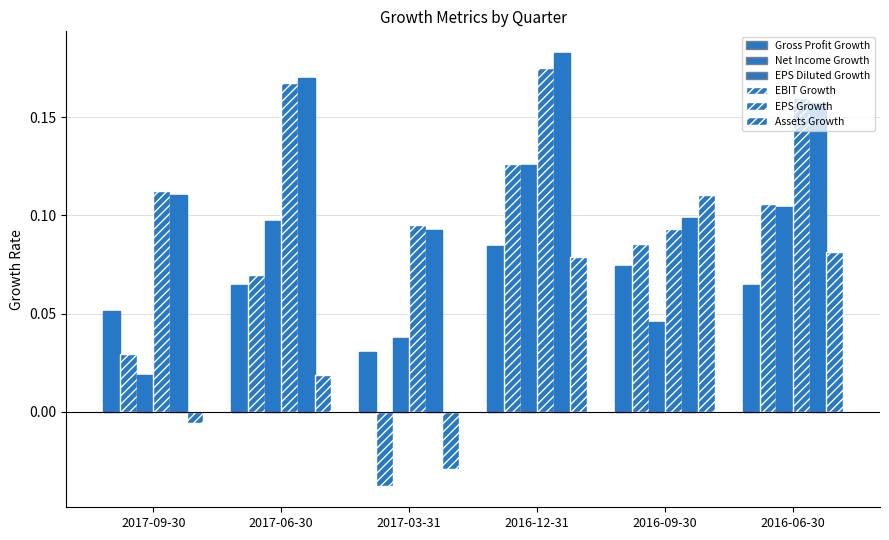

Which series has the widest spread of values?

EBIT Growth